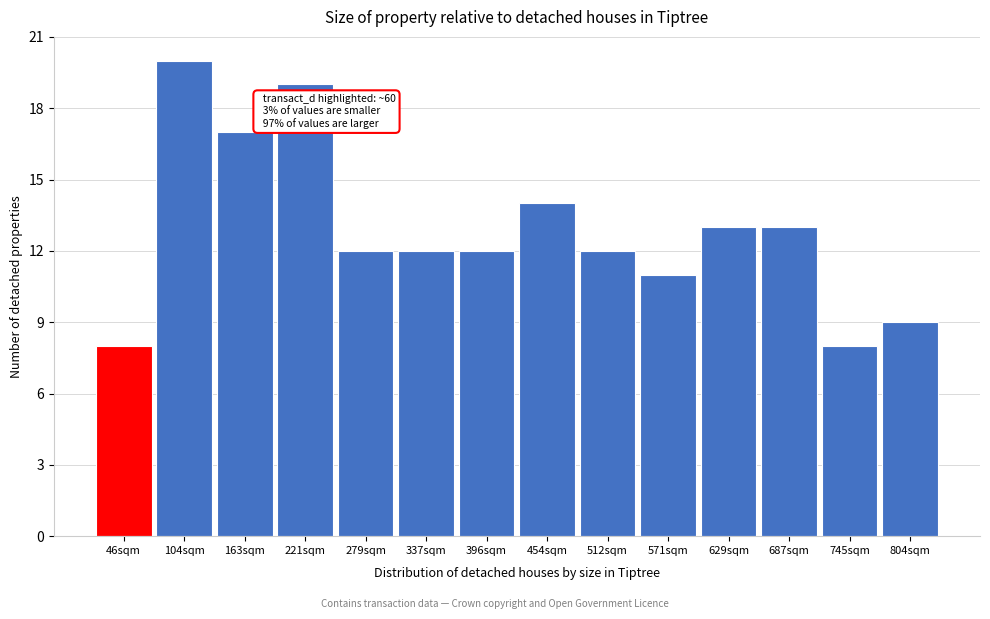

Reading left to right, extract all data points from this chart.

46sqm=8	104sqm=20	163sqm=17	221sqm=19	279sqm=12	337sqm=12	396sqm=12	454sqm=14	512sqm=12	571sqm=11	629sqm=13	687sqm=13	745sqm=8	804sqm=9